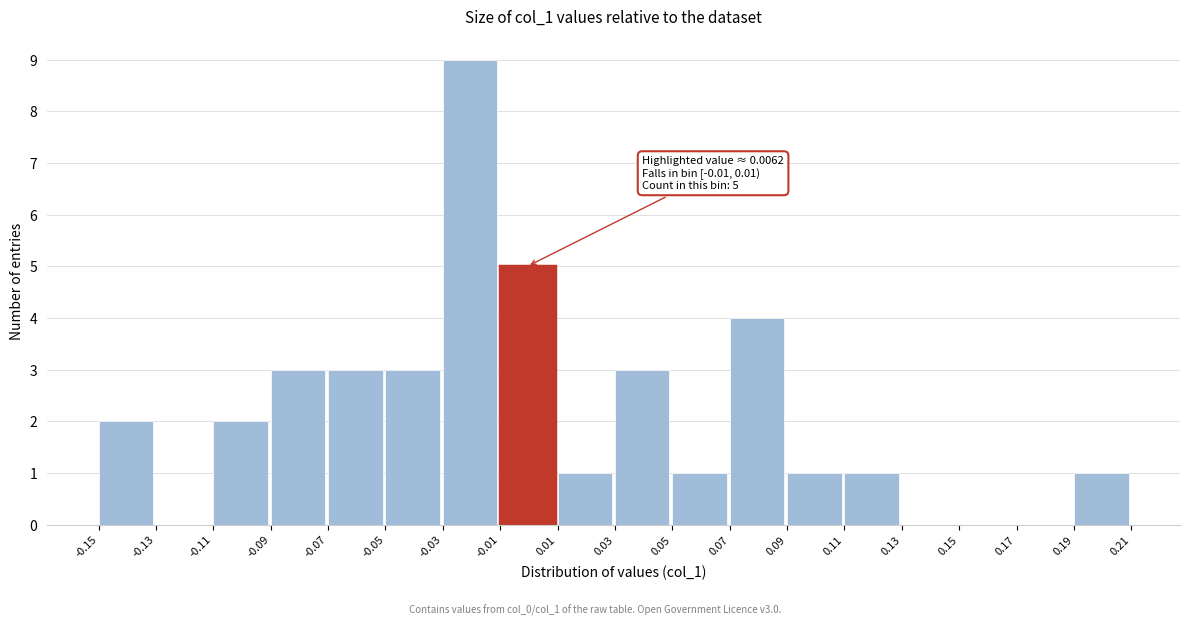

Which range on the x-axis has the tallest bar?

-0.03 to -0.01